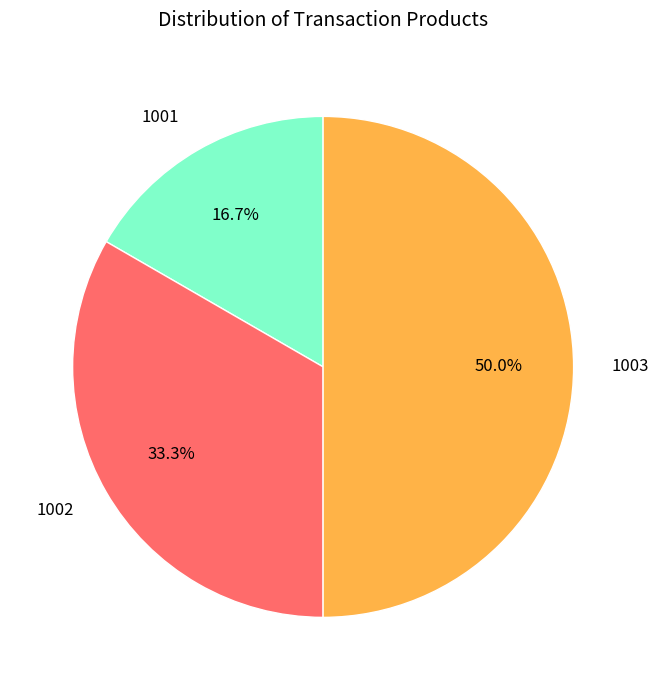

Does 1002 account for over 50% of the chart?

No